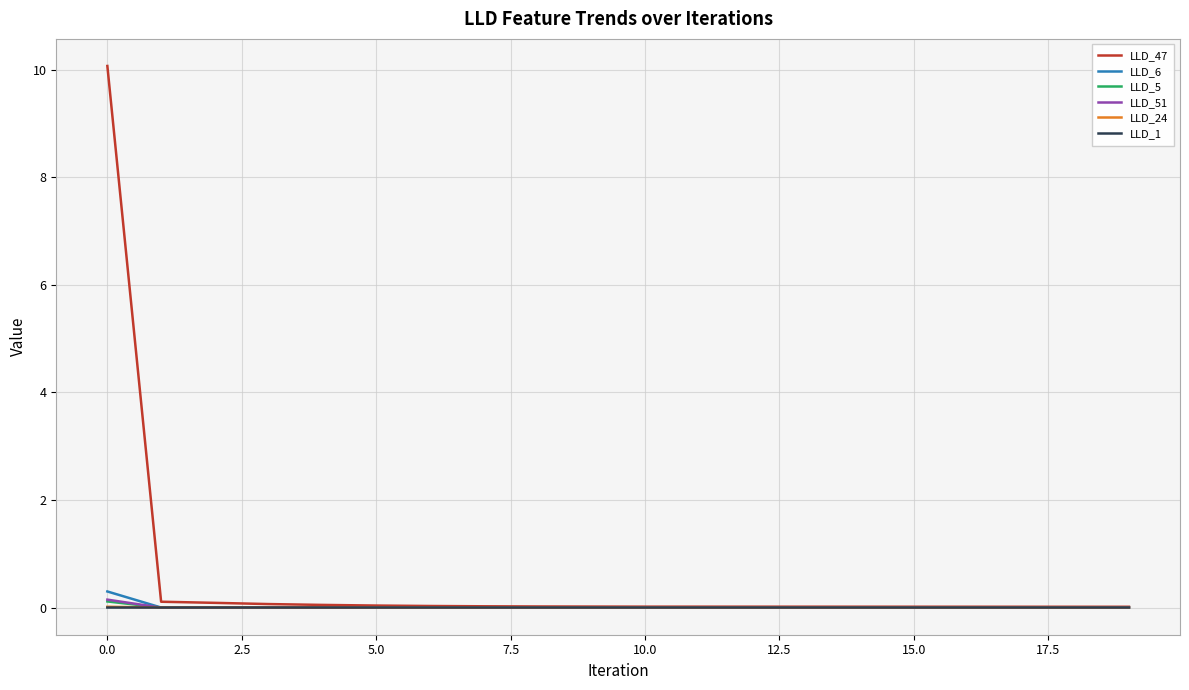

True or false: LLD_6 has more than 0 interior local peaks.

True